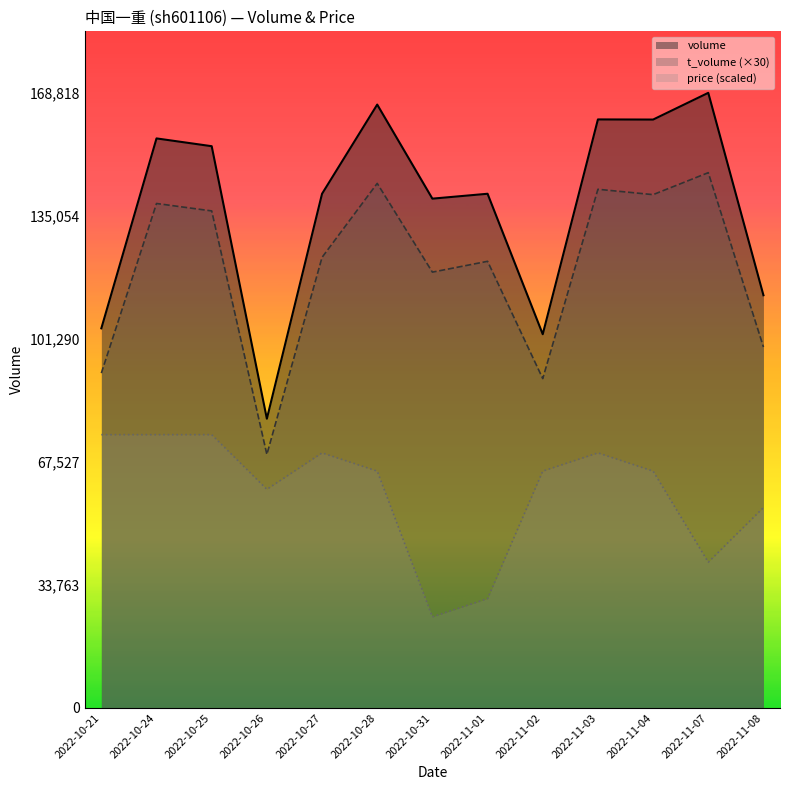

Is the value of volume at 2022-11-08 greater than the value of price at 2022-10-25?

Yes